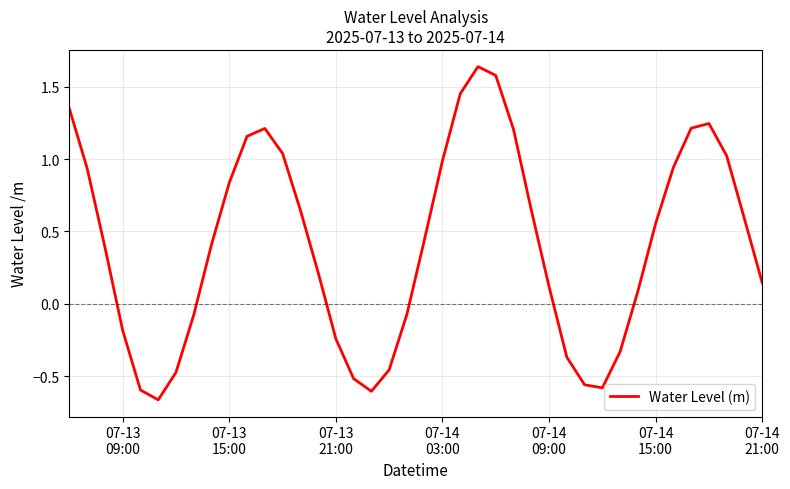

What is the difference between the maximum and minimum values?

2.3